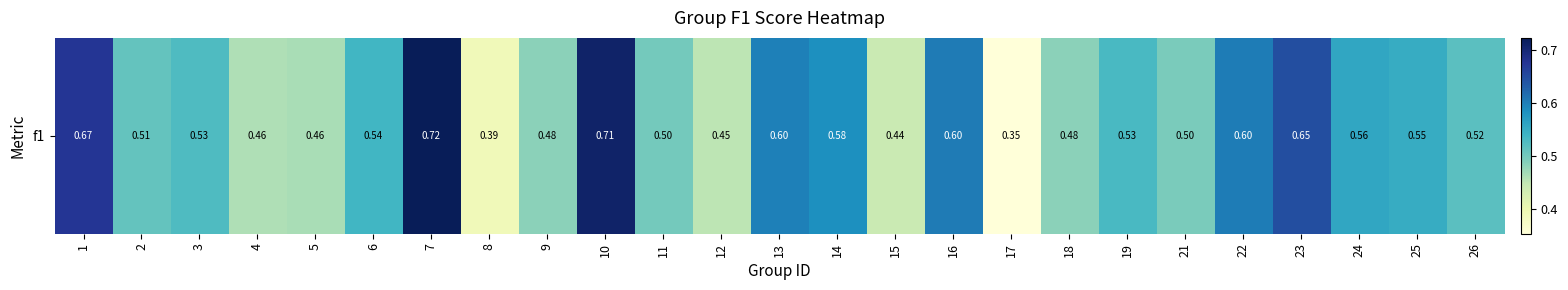

Between 13 and 8, which is larger?

13